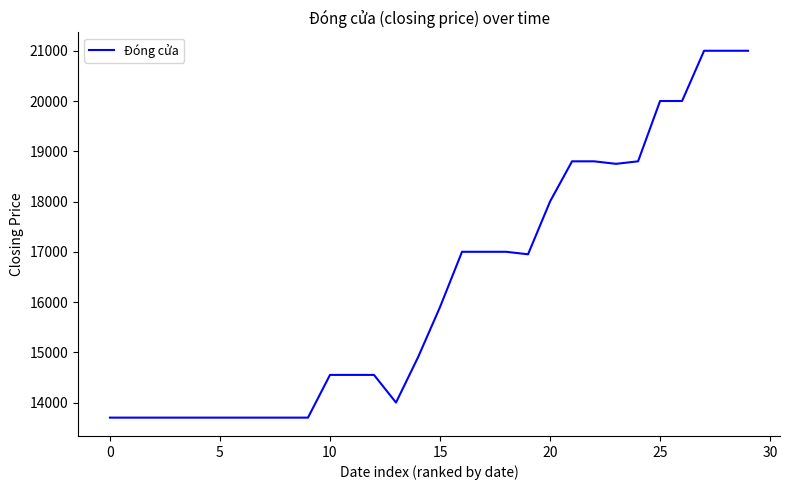

What is the difference between the maximum and minimum values?

7300